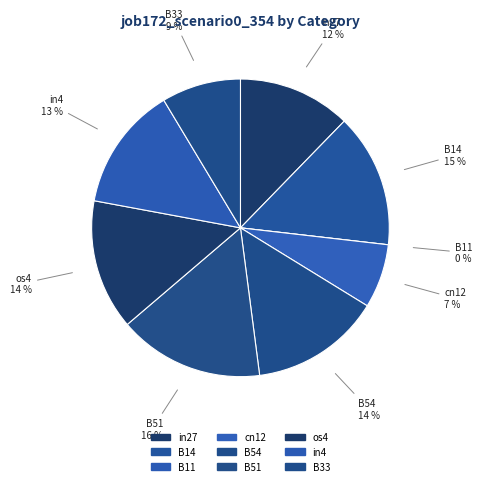

Is it true that B51 is 16% of the pie?

True